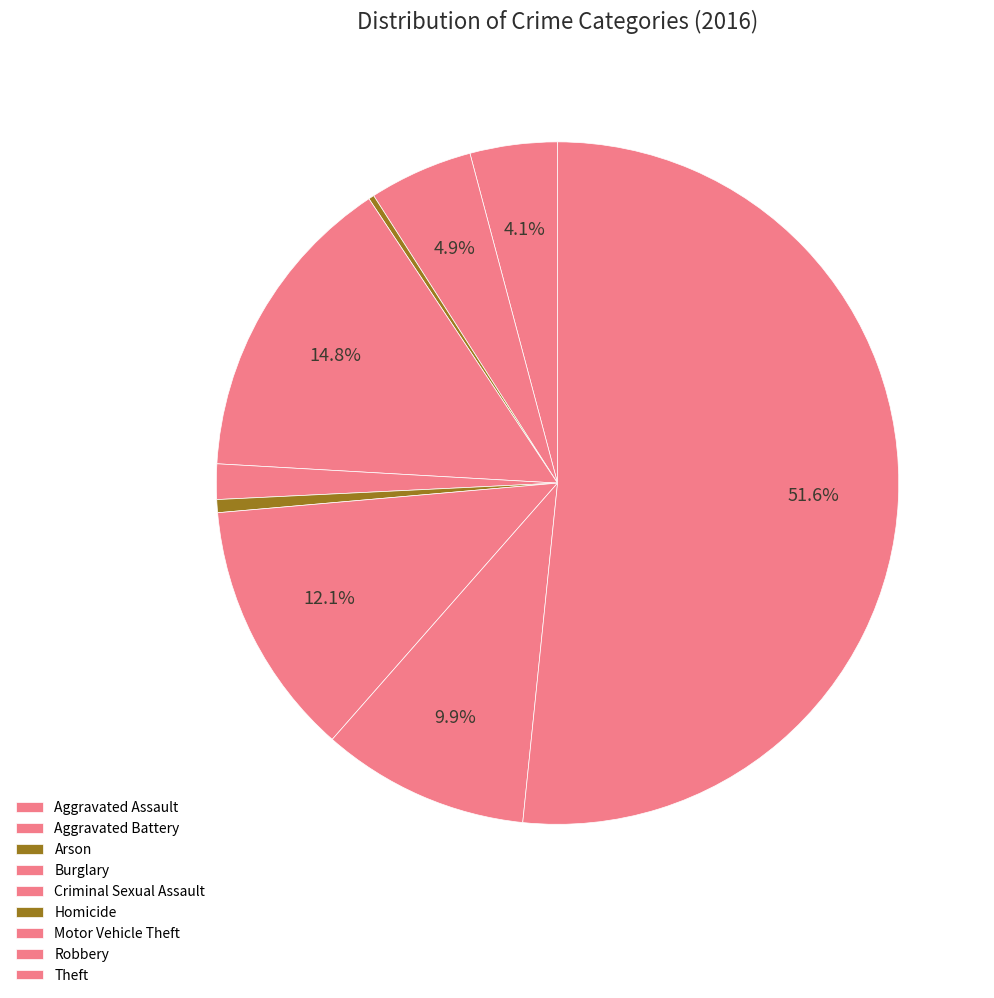

Does any single category account for the majority?

Yes